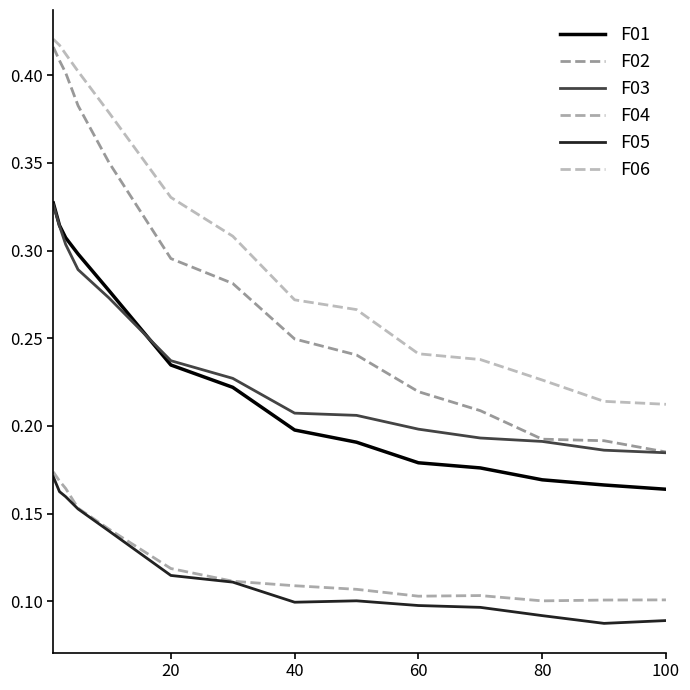

Is this an area chart (filled region under the line)?

No